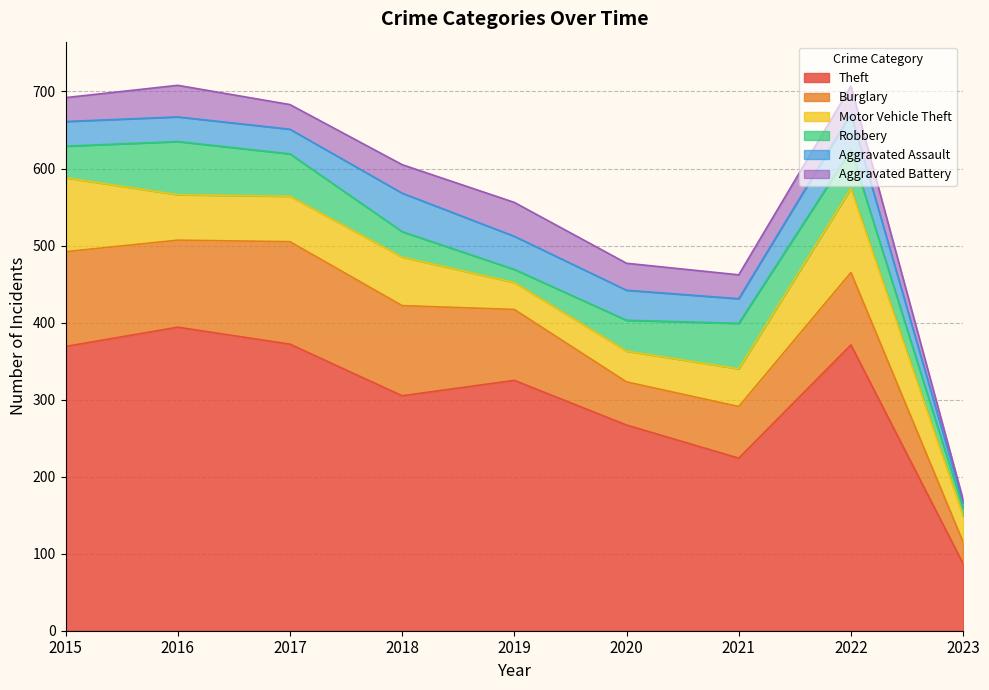

Reading left to right, extract all data points from this chart.

Theft: 2015=369	2016=394	2017=372	2018=305	2019=325	2020=267	2021=224	2022=371	2023=87
Burglary: 2015=123	2016=113	2017=133	2018=117	2019=92	2020=56	2021=67	2022=94	2023=28
Motor Vehicle Theft: 2015=96	2016=59	2017=59	2018=63	2019=35	2020=40	2021=49	2022=109	2023=34
Robbery: 2015=41	2016=69	2017=55	2018=33	2019=17	2020=40	2021=59	2022=50	2023=10
Aggravated Assault: 2015=32	2016=32	2017=32	2018=50	2019=43	2020=39	2021=32	2022=47	2023=7
Aggravated Battery: 2015=31	2016=41	2017=32	2018=37	2019=44	2020=35	2021=31	2022=36	2023=4